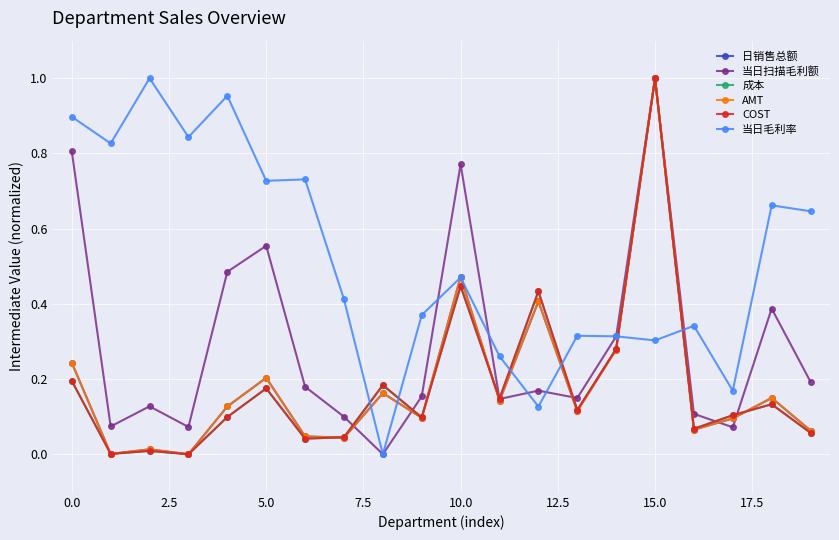

After their last crossing, which series has the higher values: COST or 当日毛利率?

当日毛利率